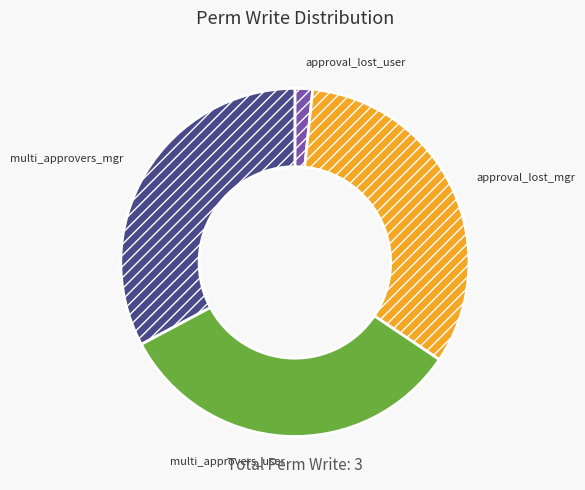

Is the sum of approval_lost_user and approval_lost_mgr greater than half?

No